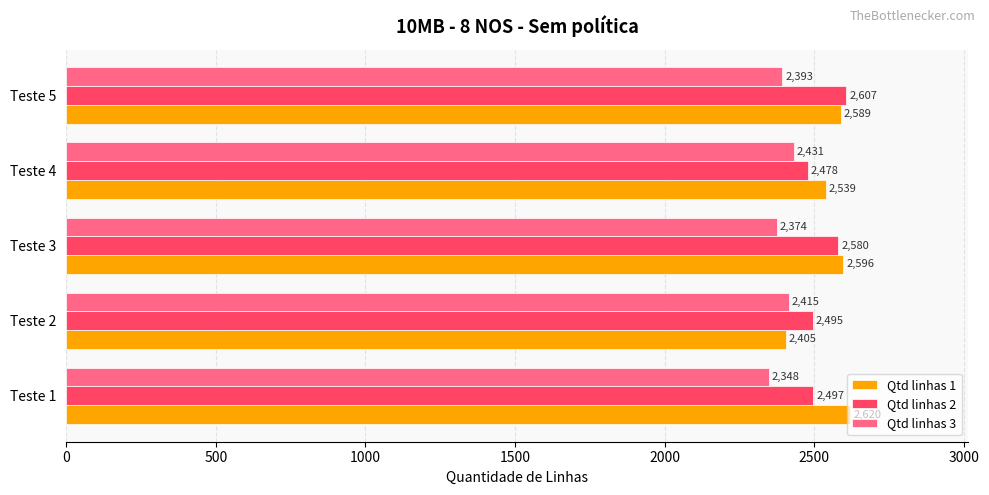

What is the minimum value shown in the chart?

2348